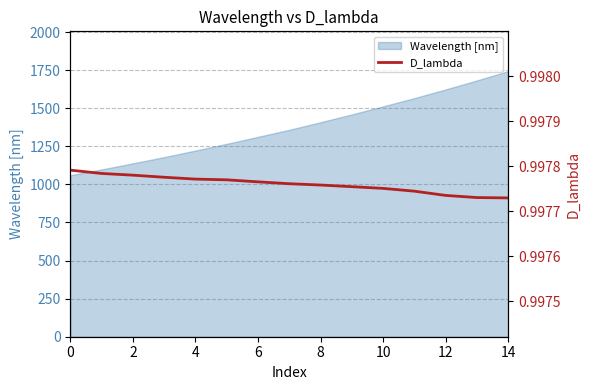

Is it true that the value at 4 is 1.4?

False